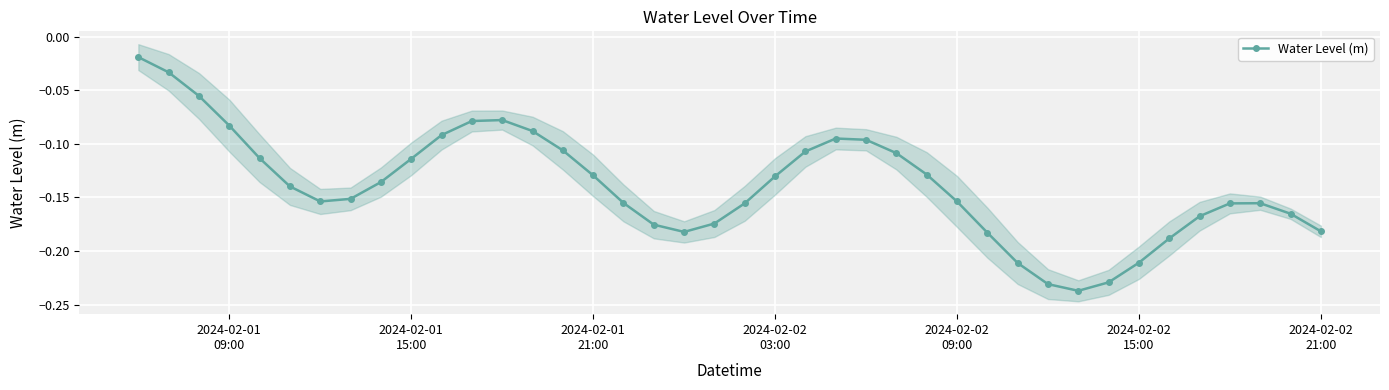

True or false: Water Level (m) has more than 1 points higher than both neighbors.

True